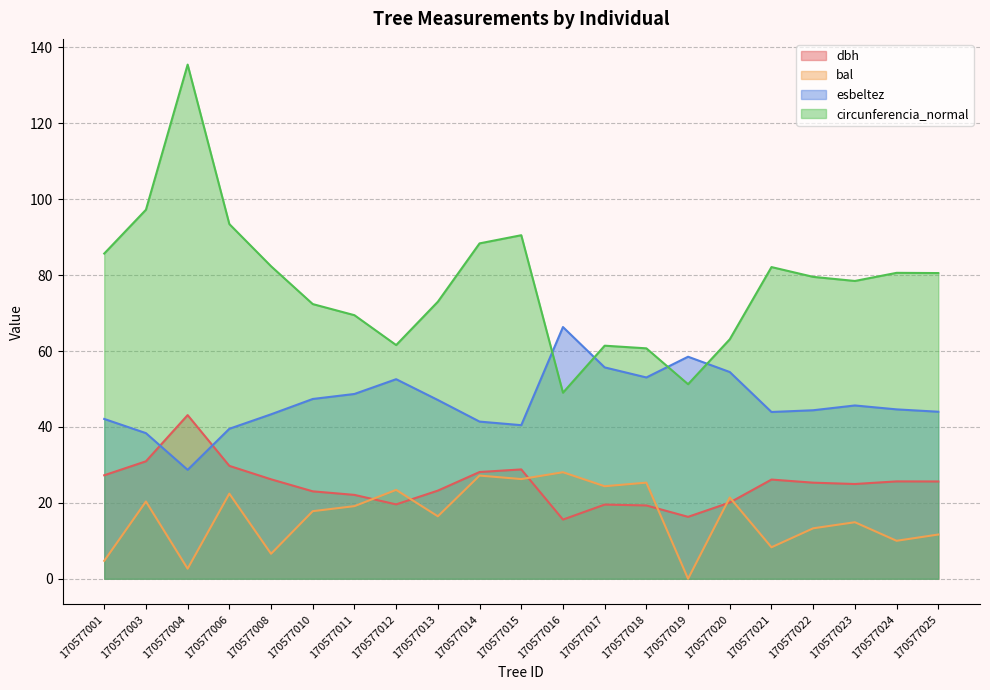

What is the maximum value shown in the chart?

135.5